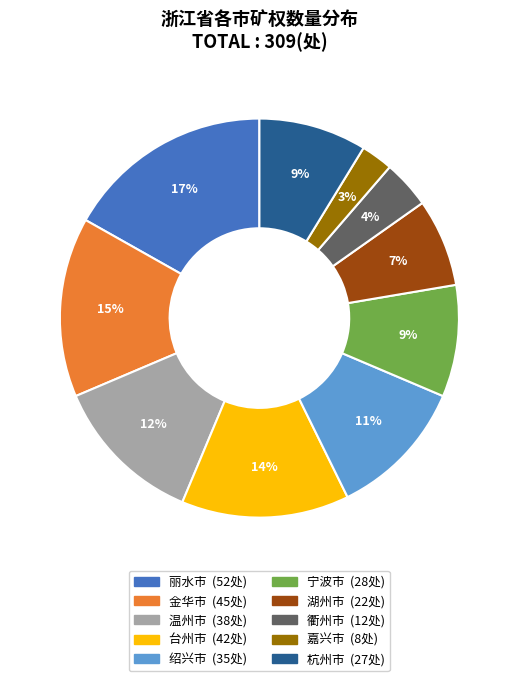

To the nearest percent, what portion does 湖州市 represent?

7%